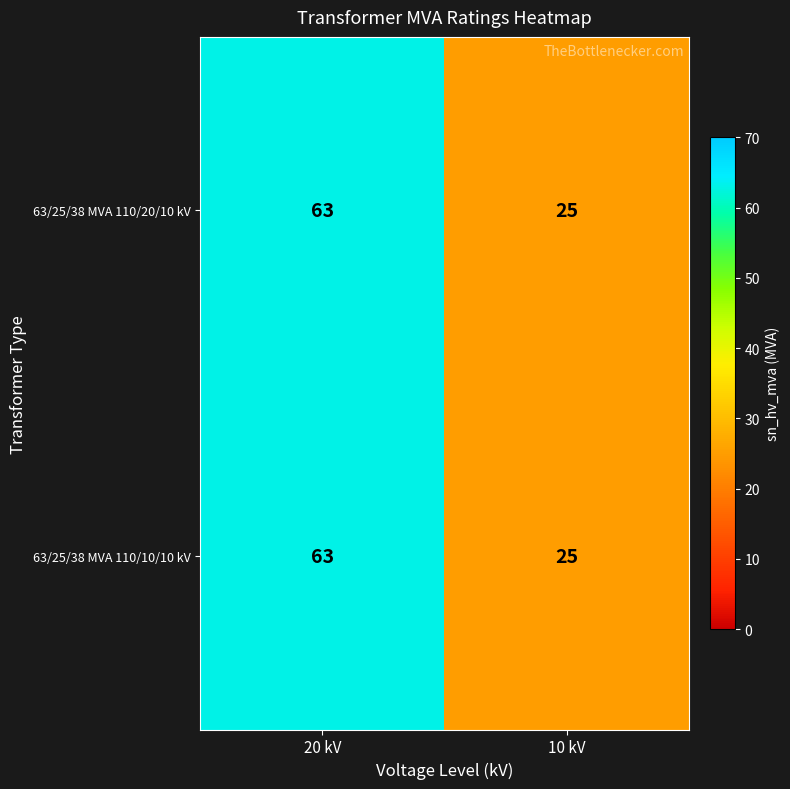

What is the approximate value of 63/25/38 MVA 110/10/10 kV at 10 kV, to the nearest 5?

25